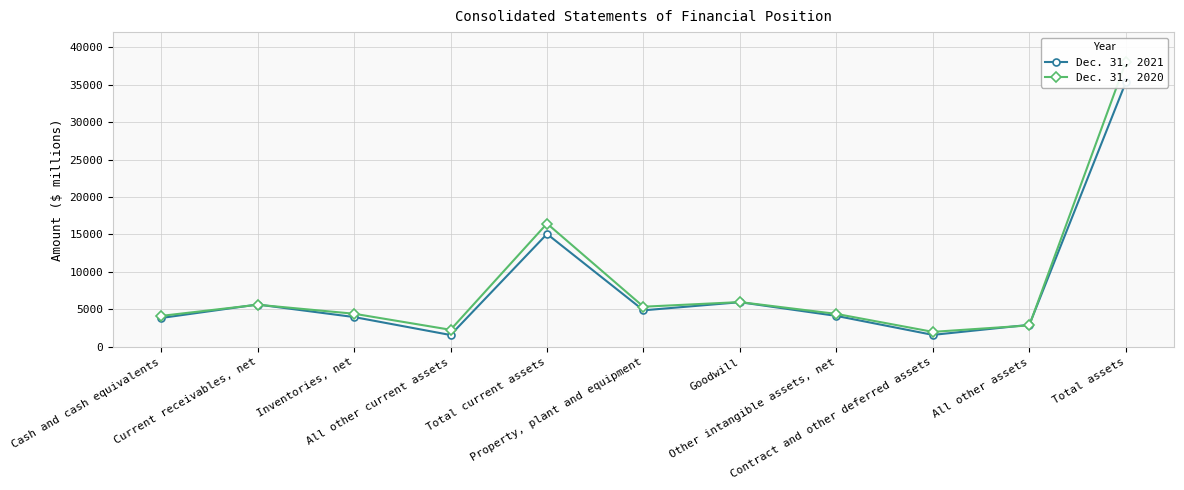

How many intersections are there between Dec. 31, 2021 and Dec. 31, 2020?

4